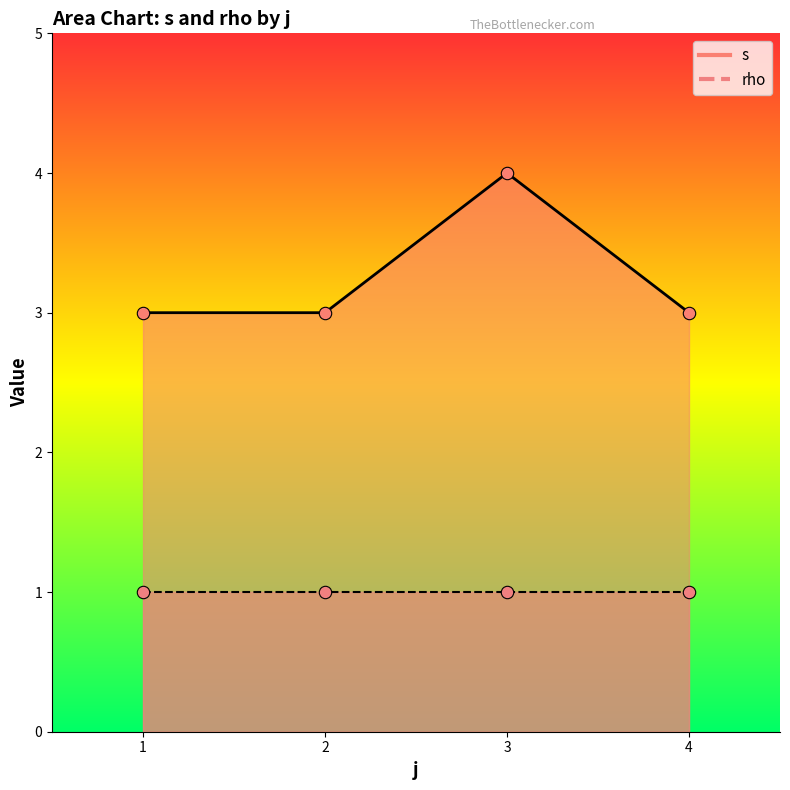

What are all the series names shown in the legend?

s, rho